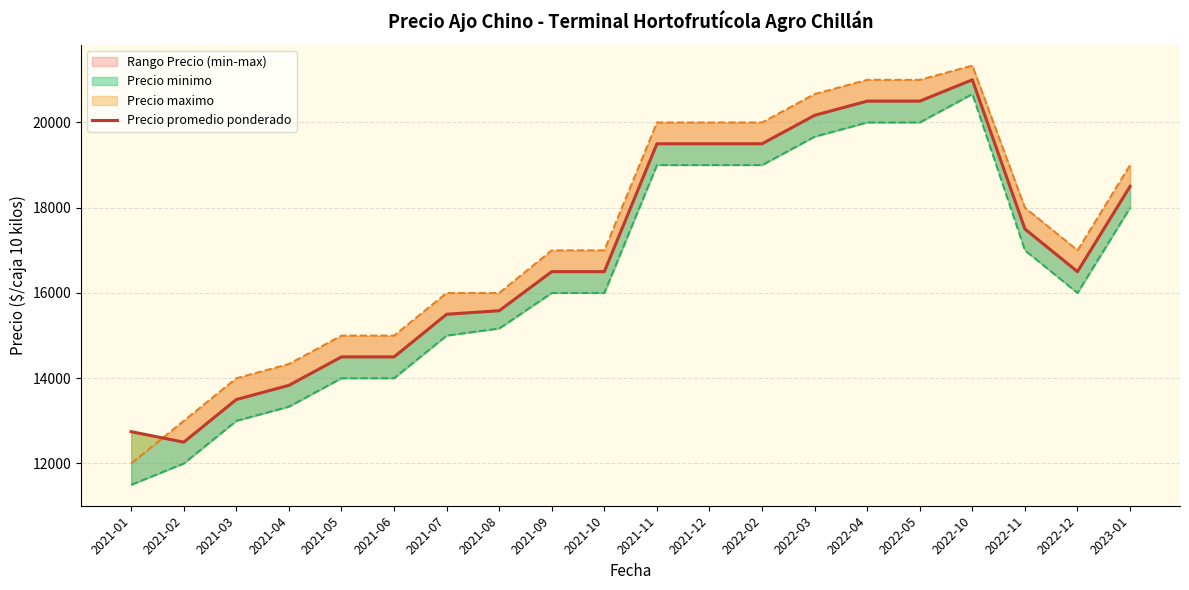

What is the difference between the Precio promedio ponderado values at 2022-04 and 2021-04?

6666.7